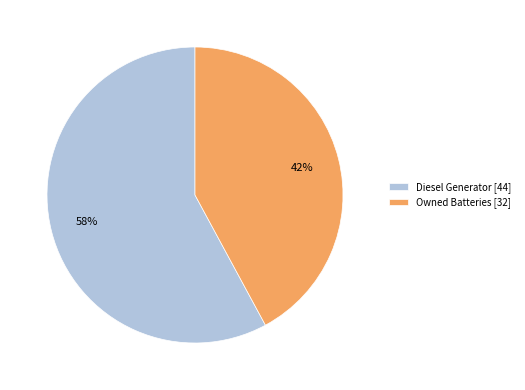

True or false: Owned Batteries [32] accounts for 27% of the total.

False